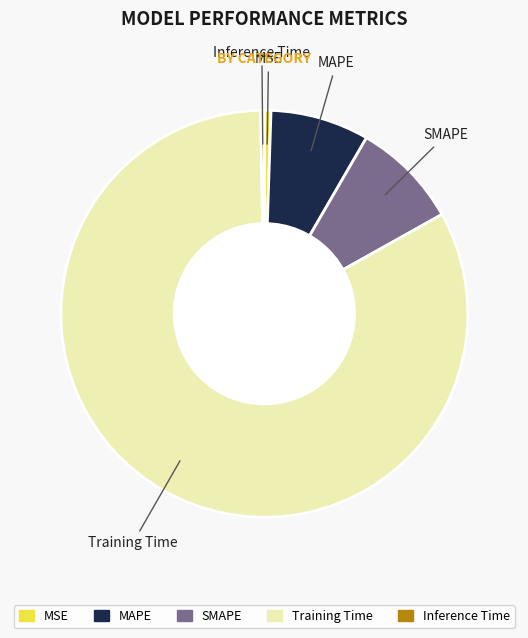

Count the number of slices in the pie.

5